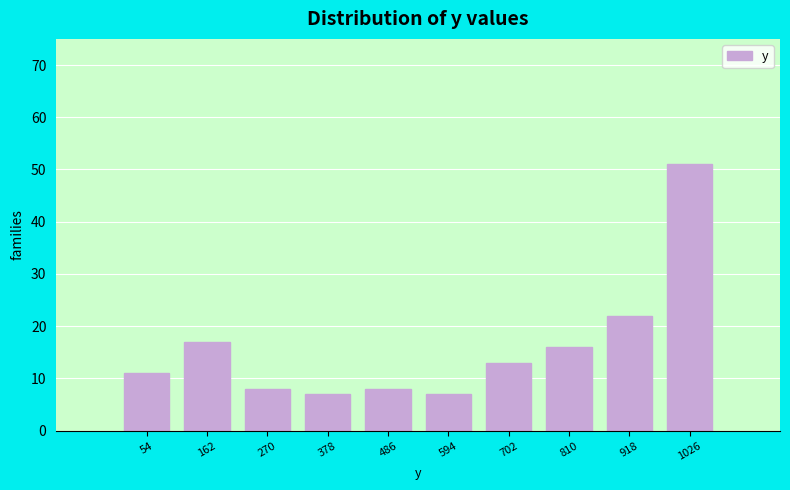

Reading left to right, transcribe this chart: for each bar, give the range it covers on the x-axis and its height. Neither the bar edges nor the heights are printed on the chart, so give them approximately, as read against the axes.

0 to 100: 11
100 to 220: 17
220 to 320: 8
320 to 440: 7
440 to 540: 8
540 to 640: 7
640 to 760: 13
760 to 860: 16
860 to 980: 22
980 to 1080: 51